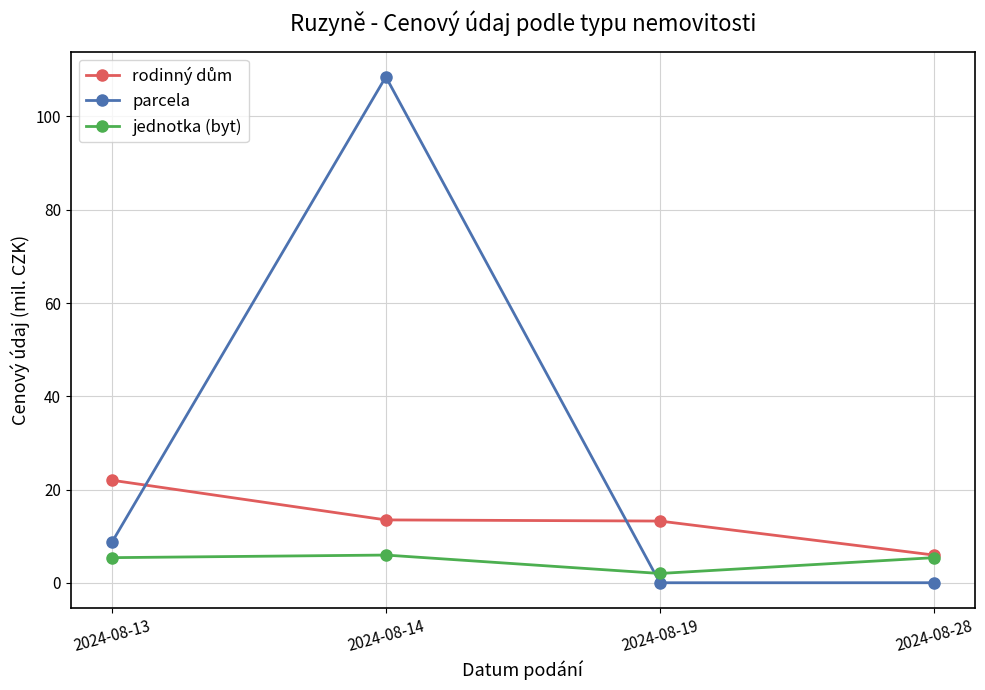

The value of parcela at 2024-08-28 is 0.0. True or false?

True